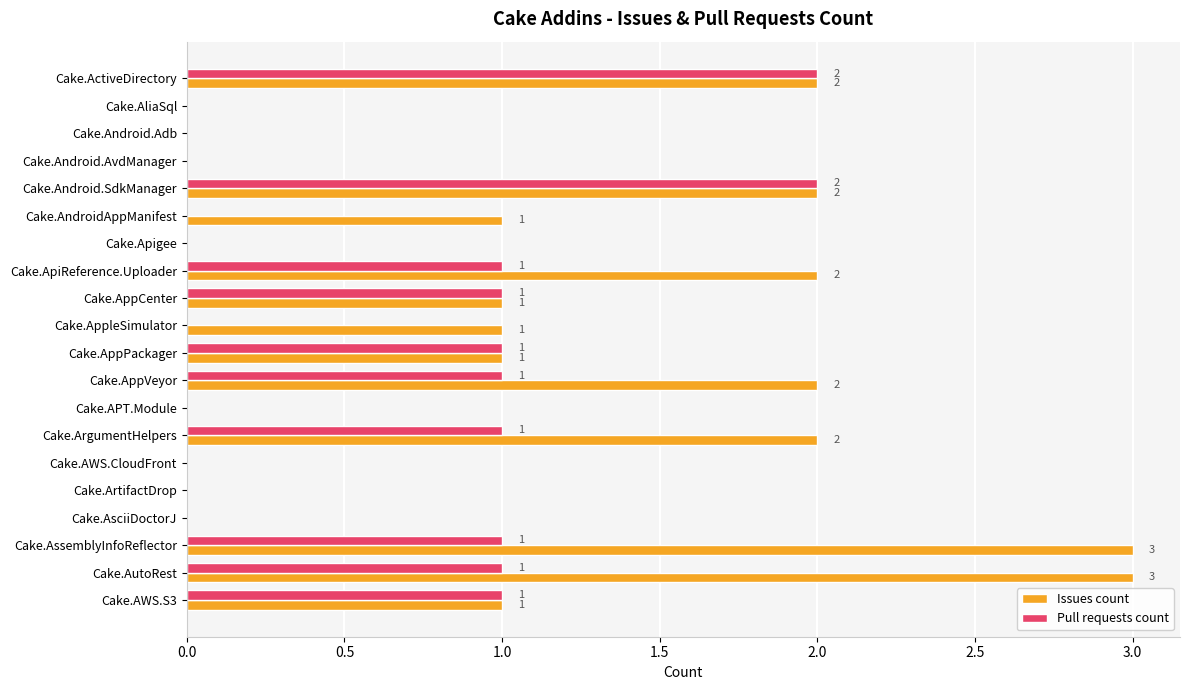

The value of Pull requests count at Cake.AppVeyor is 1. True or false?

True